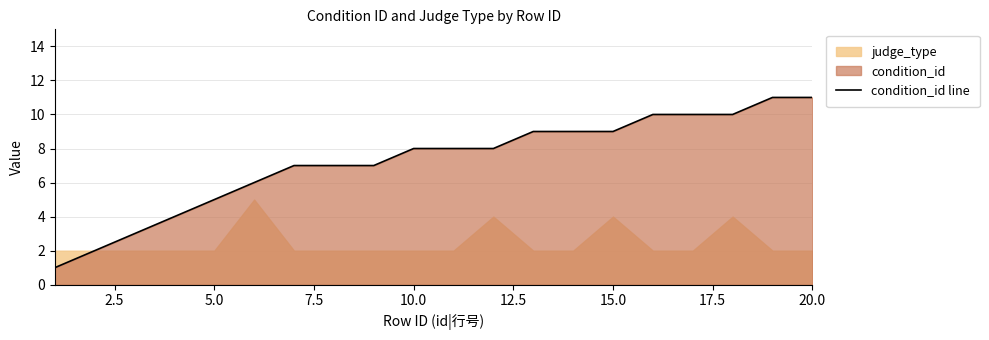

What is the difference between the maximum and minimum values?

10